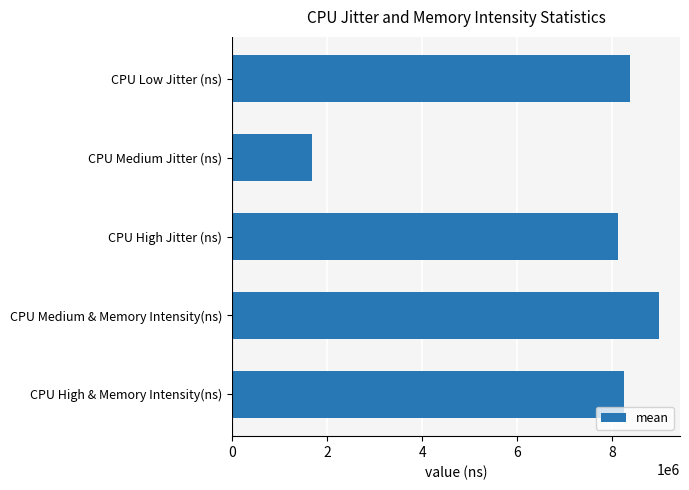

Reading bottom to top, what are all the values shown in this chart?

CPU High & Memory Intensity(ns)=8245989.5	CPU Medium & Memory Intensity(ns)=8981233.9	CPU High Jitter (ns)=8118304.9	CPU Medium Jitter (ns)=1690268.9	CPU Low Jitter (ns)=8381391.6